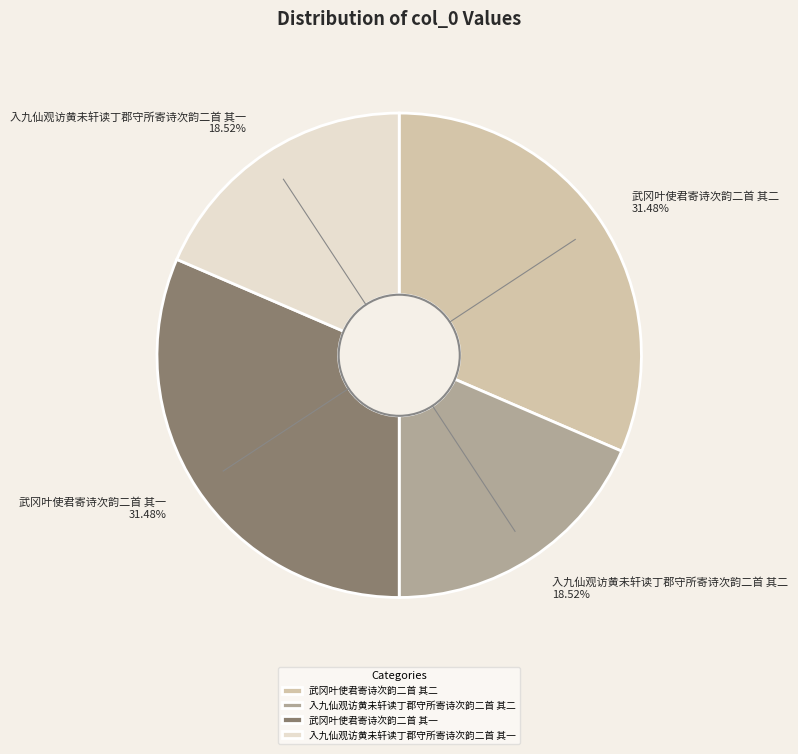

Approximately how many times larger is the value at 武冈叶使君寄诗次韵二首 其二 compared to 武冈叶使君寄诗次韵二首 其一?

1.0